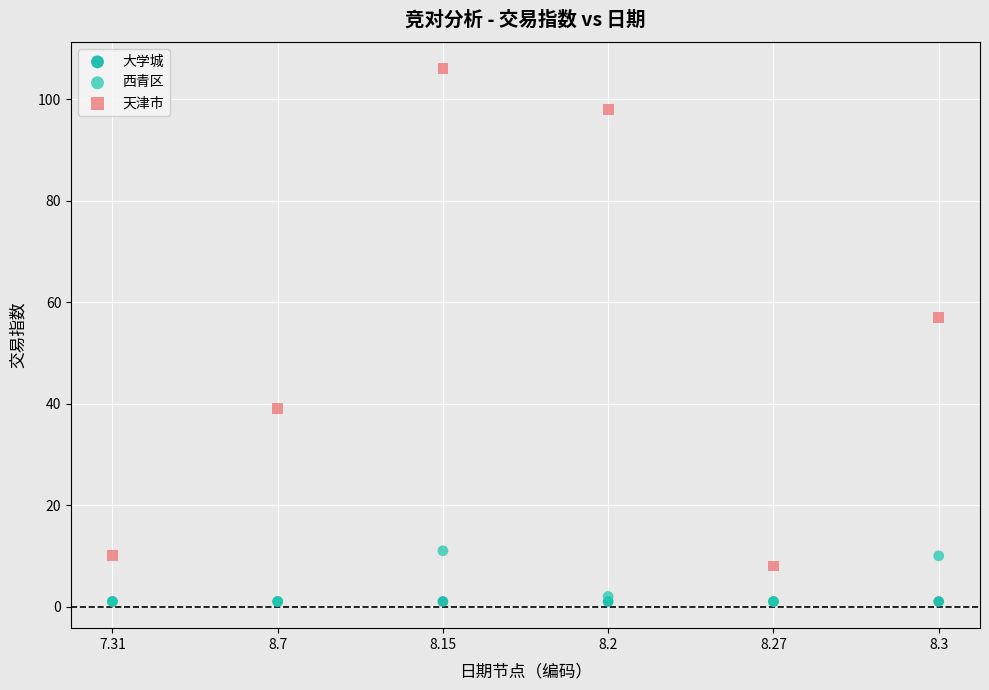

Across all series, what Y value is closest to 53?

57